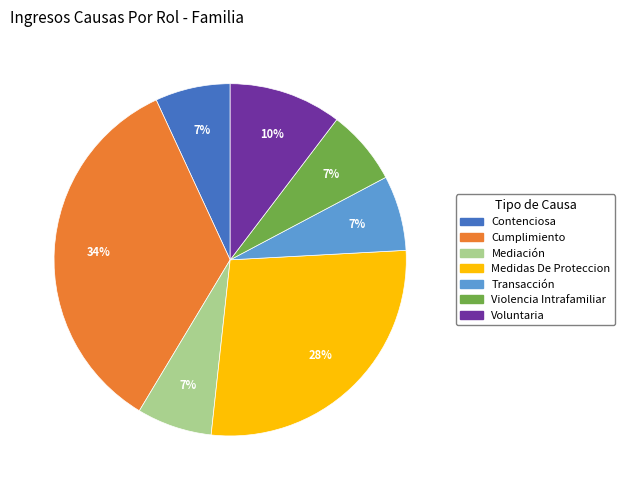

Approximately how many times larger is the value at Transacción compared to Contenciosa?

1.0